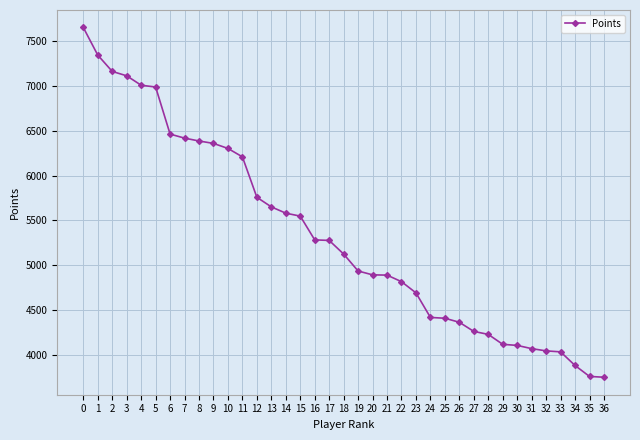

Does the chart have visible grid lines?

Yes